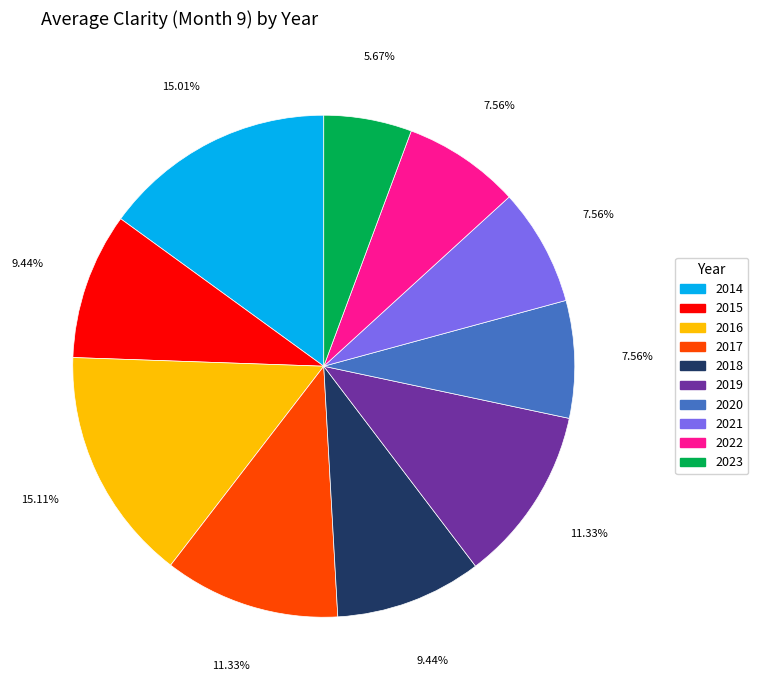

To the nearest percent, what is the difference between the 2019 and 2022 slice percentages?

4%